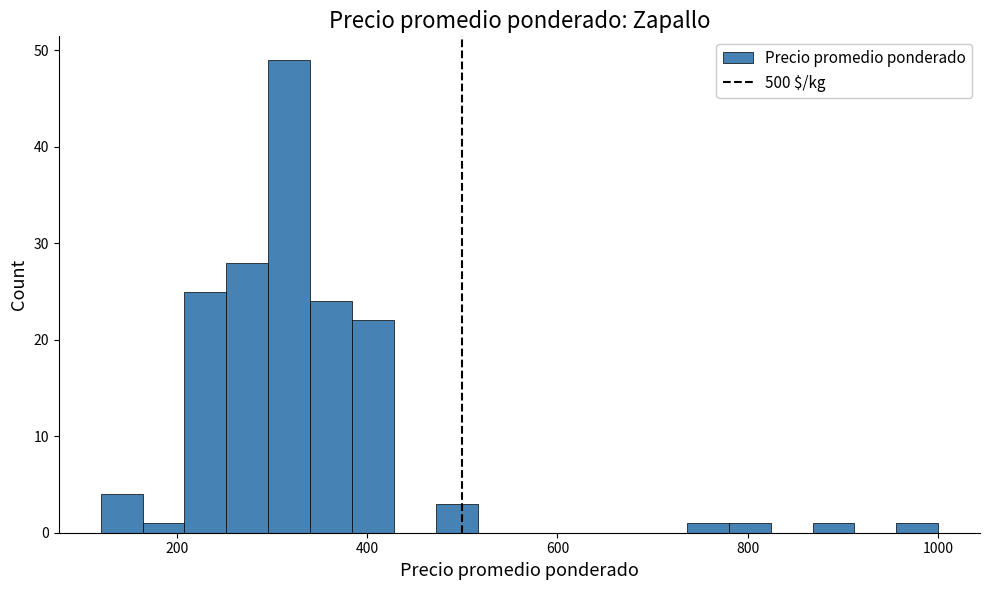

Read against the x-axis, roughly where is the centre of the tallest bar?

320